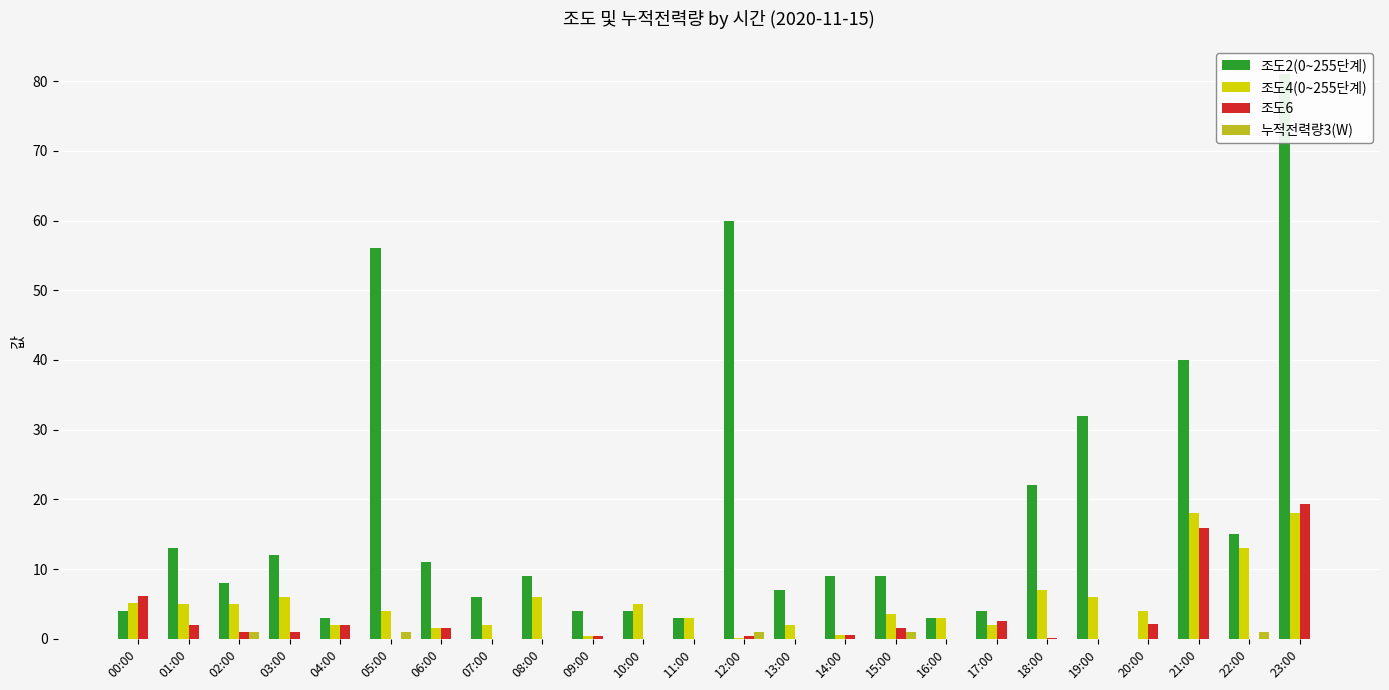

What are all the series names shown in the legend?

조도2(0~255단계), 조도4(0~255단계), 조도6, 누적전력량3(W)